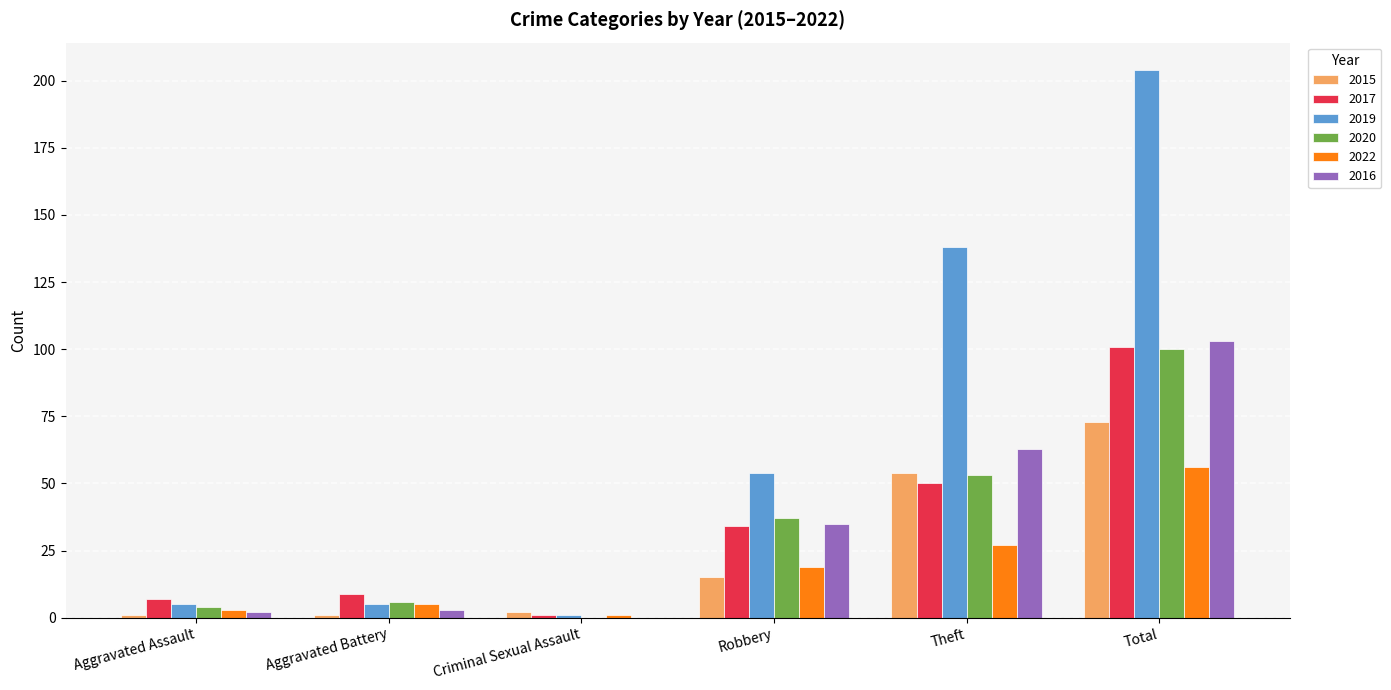

Is it true that 2020 equals 100 at Total?

True